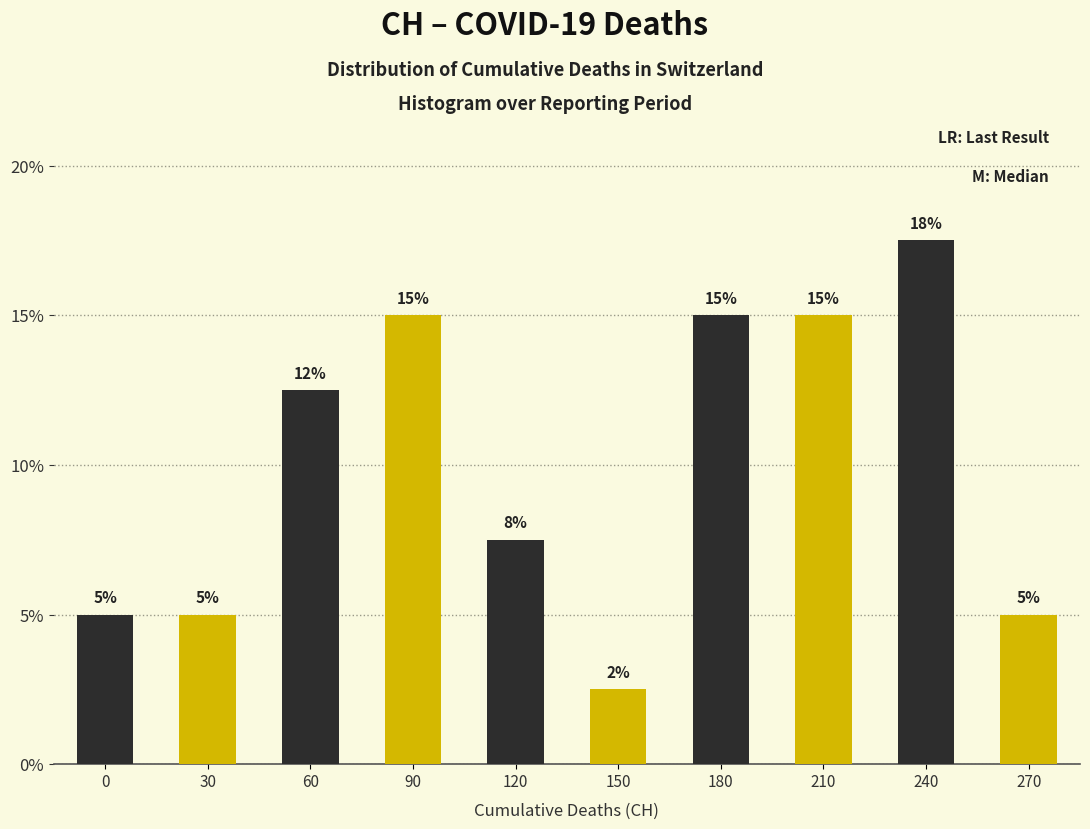

Read the value at 0.

5.0